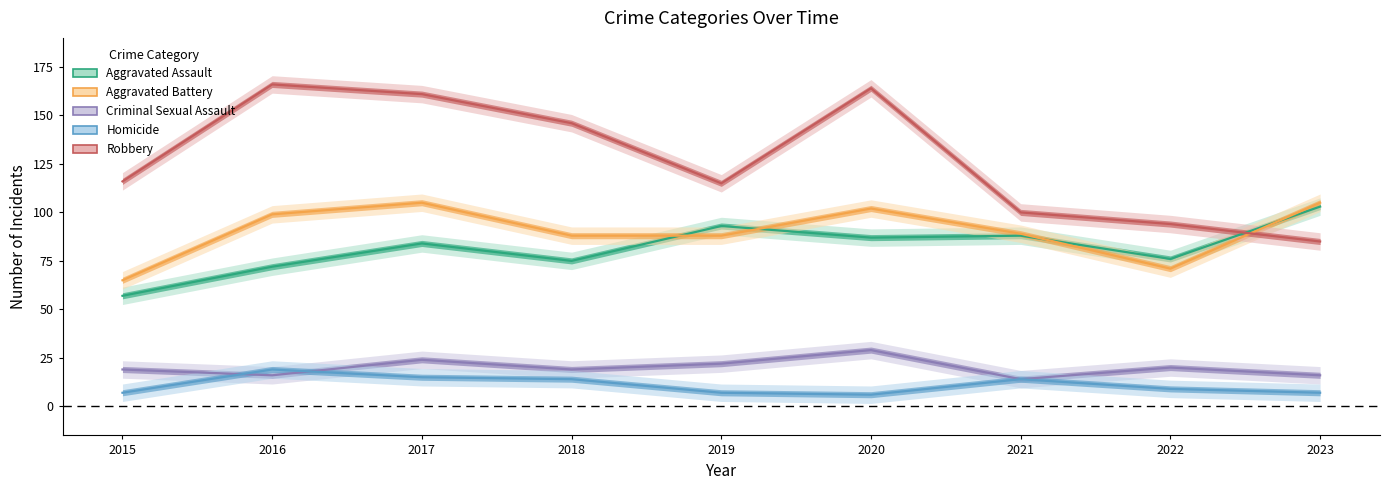

Between 2023 and 2019, which is larger?

2023